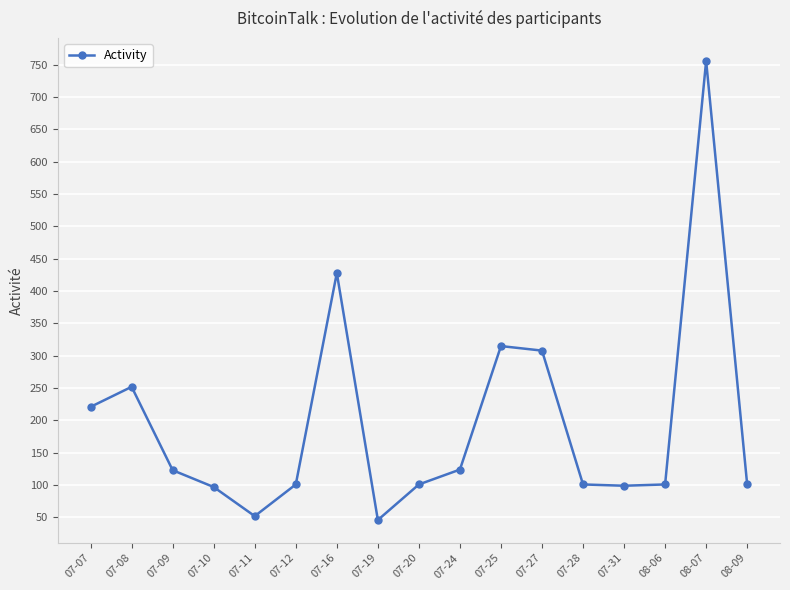

Is it true that the value at 08-06 is 101?

True